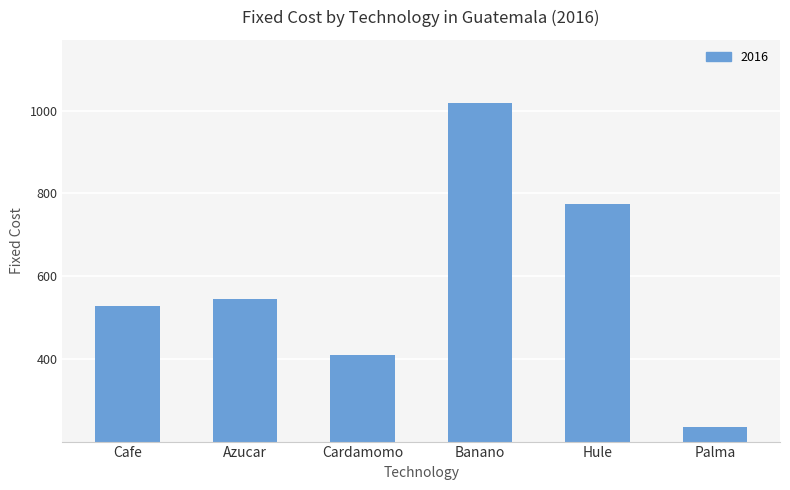

At which label is the value closest to 626?

Azucar